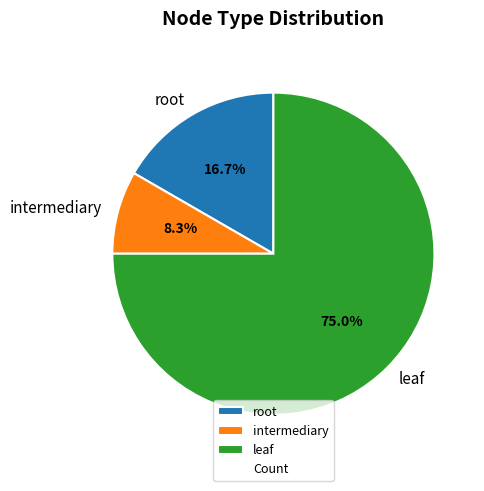

What percentage is NOT represented by intermediary?

91.7%